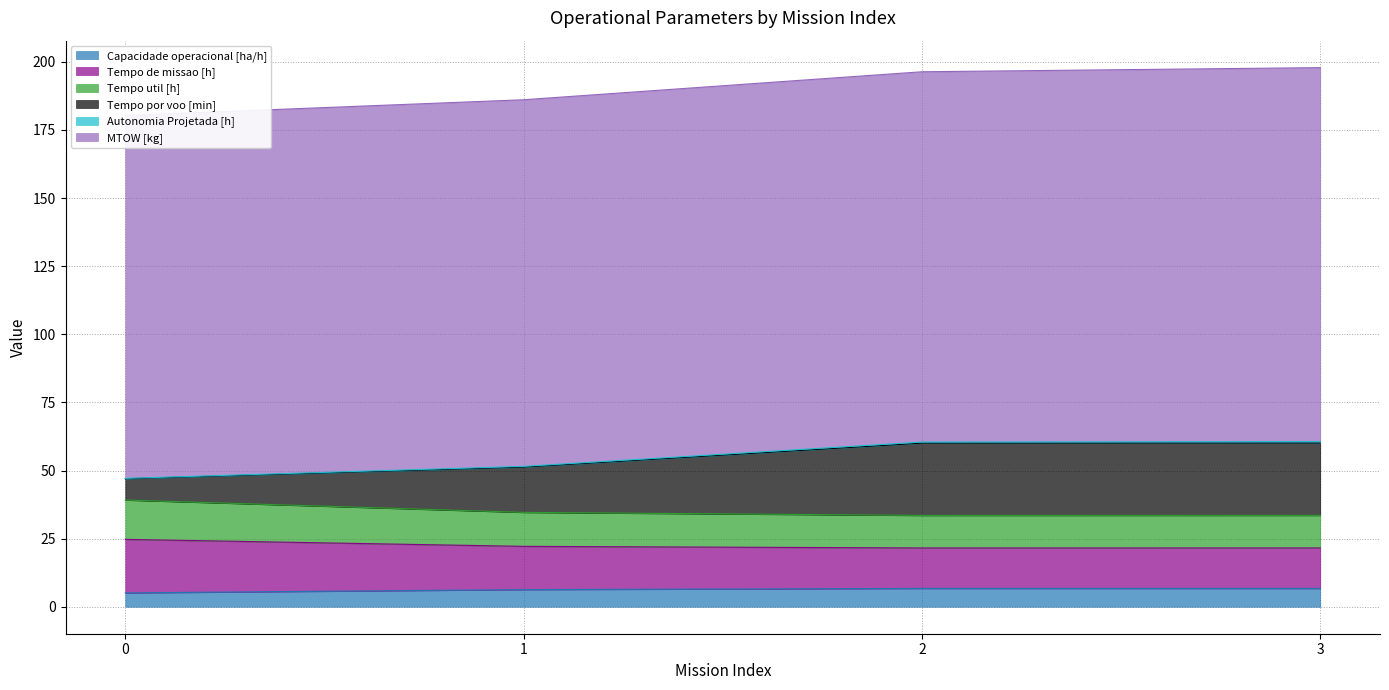

True or false: Tempo de missao [h] and Tempo por voo [min] cross at least once.

False